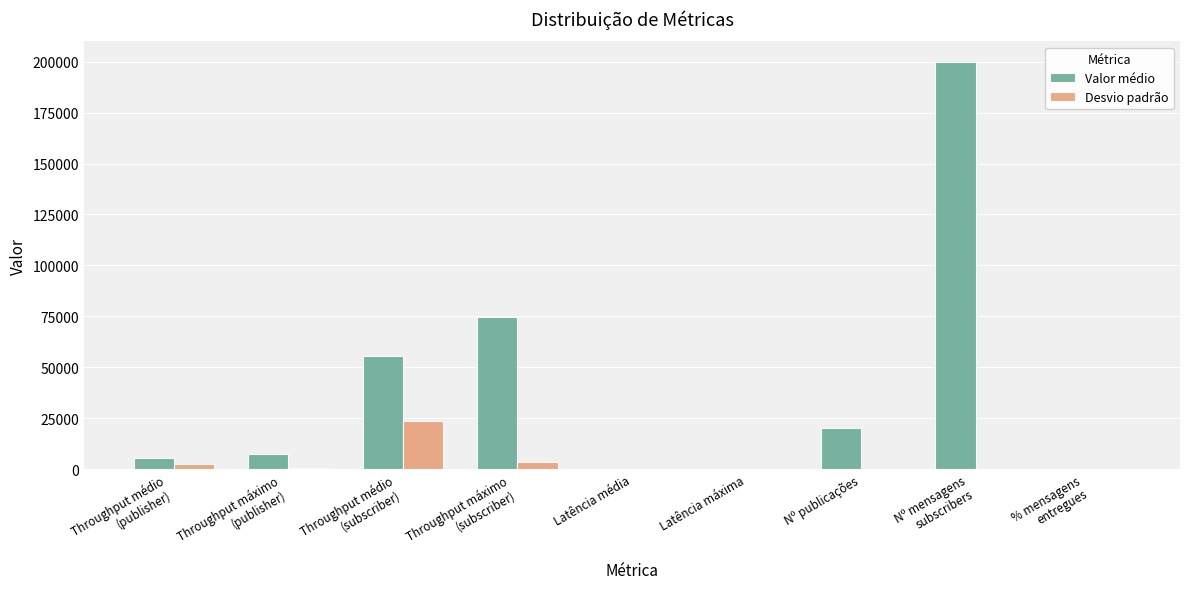

What is the maximum value for Valor médio?

200000.0